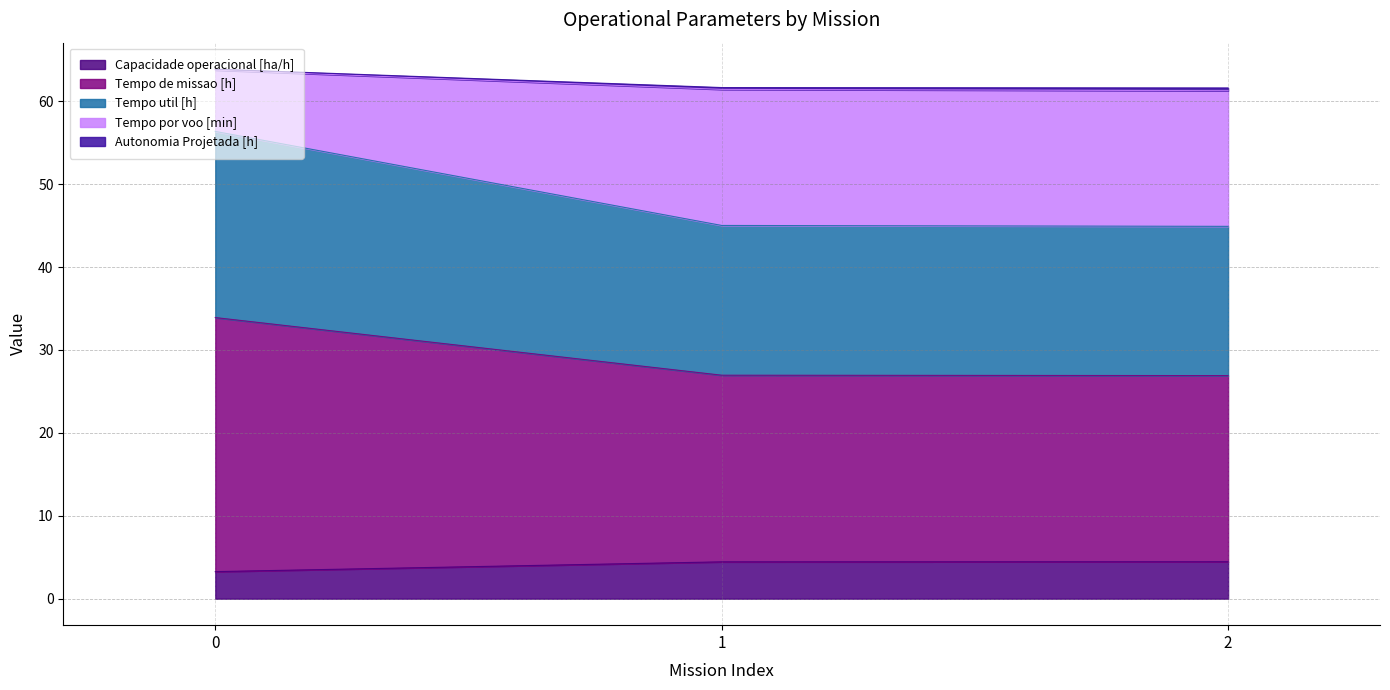

How many lines are shown in the chart?

5